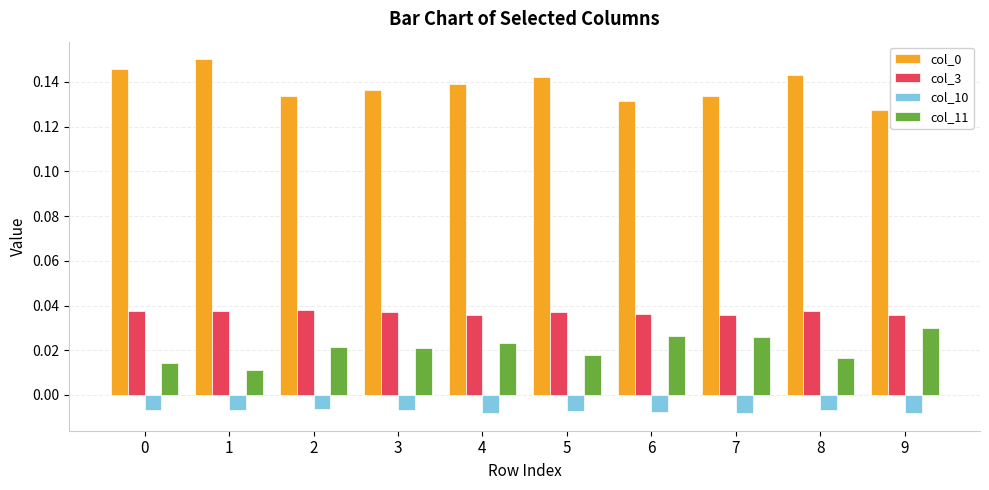

Which category has the highest value across all series?

1